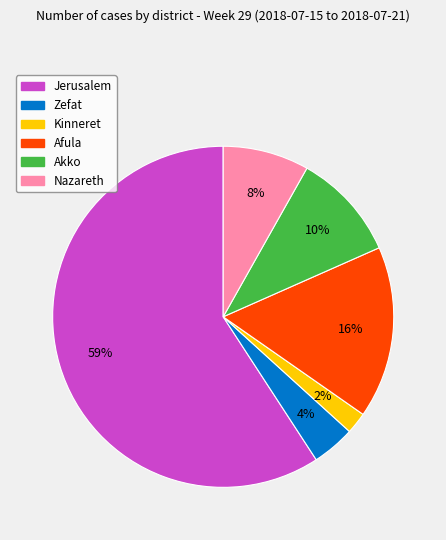

Do Zefat and Akko together represent more than half of the pie?

No